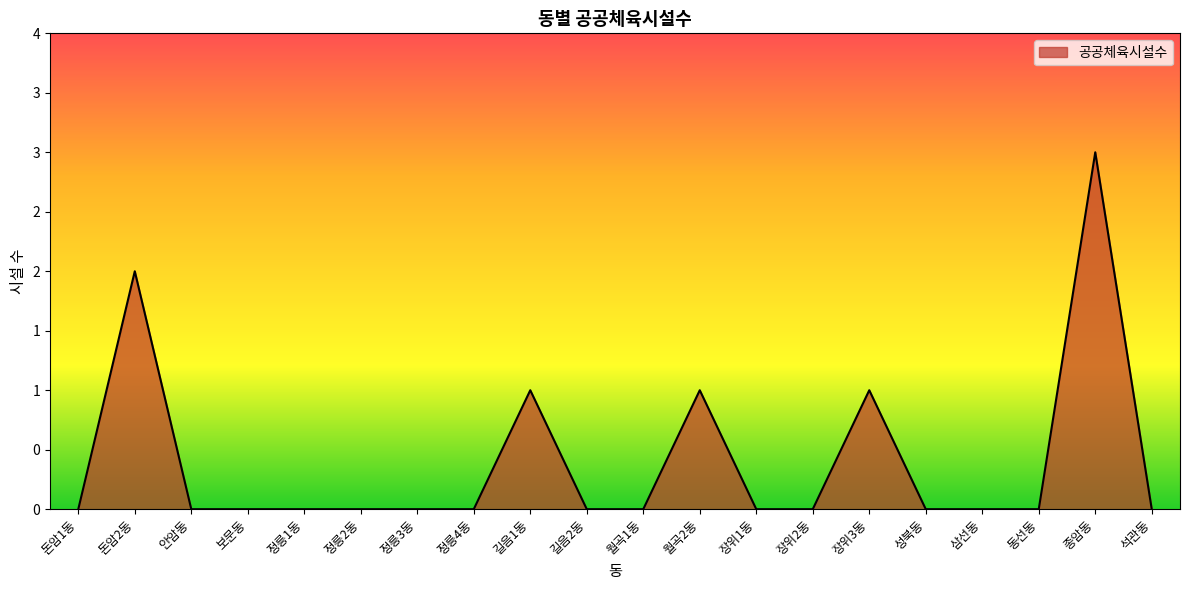

Is this an area chart (filled region under the line)?

Yes